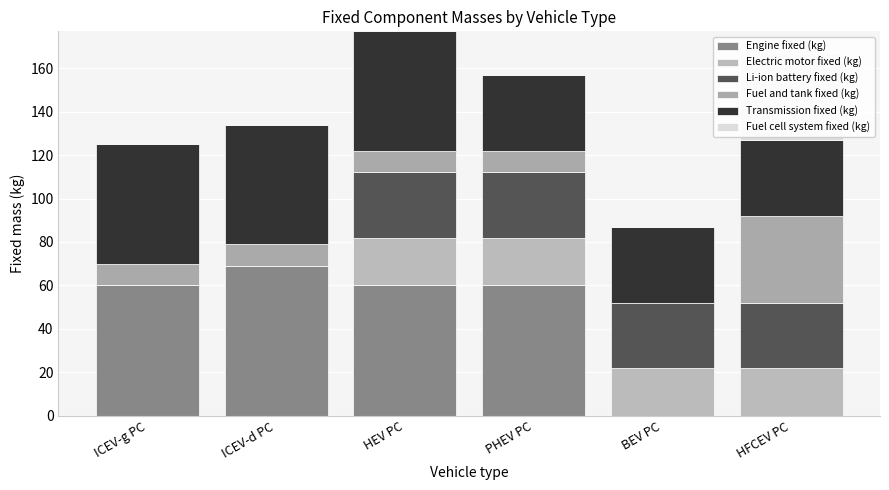

What position from the right is ICEV-d PC?

5